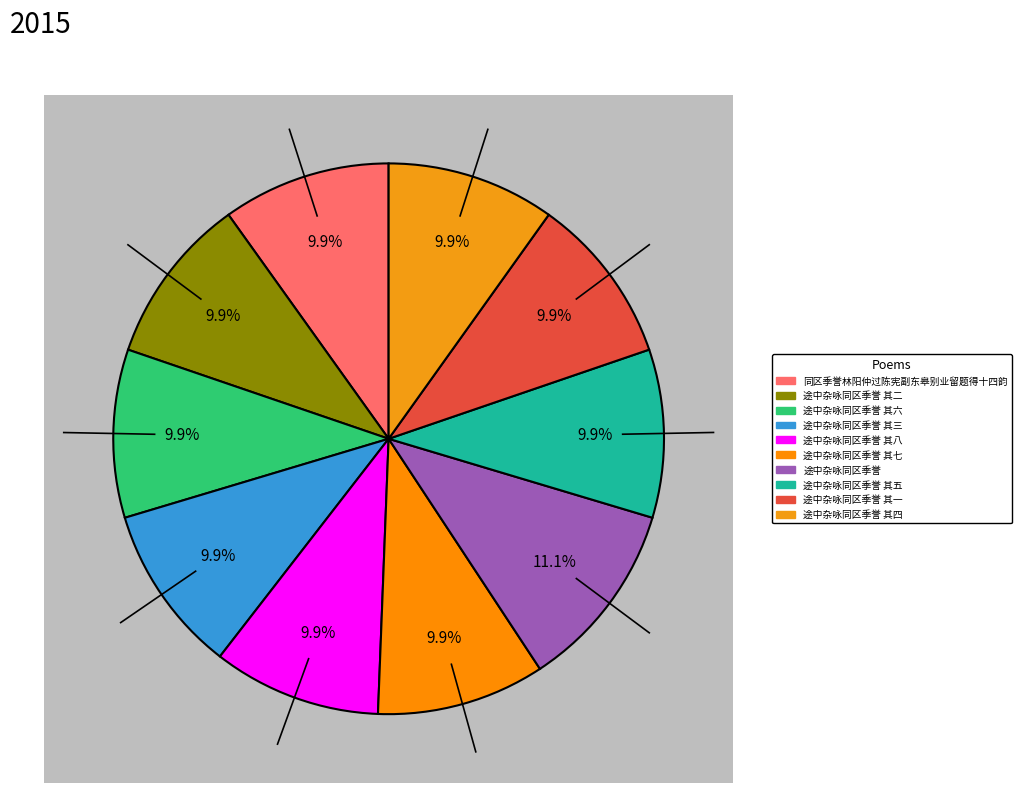

The 途中杂咏同区季誉 其三 slice represents 10% of the pie. True or false?

True